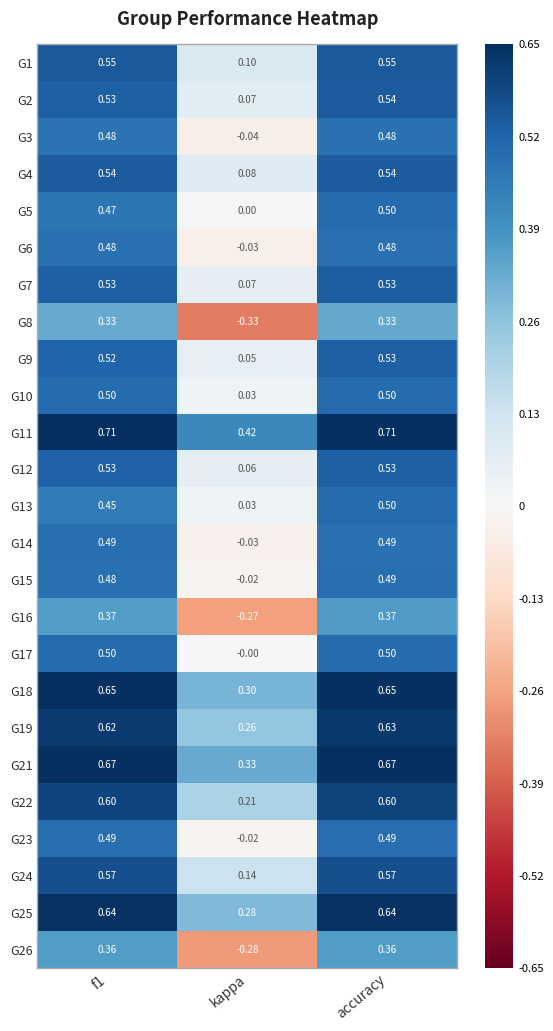

Where is G15 nearest to the value 0?

kappa